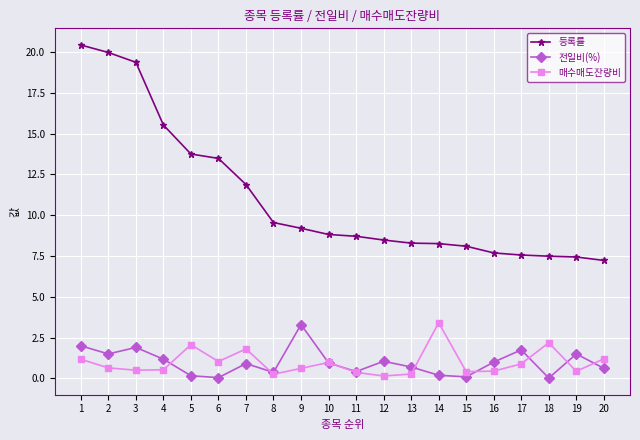

What is the minimum value for 등록률?

7.2